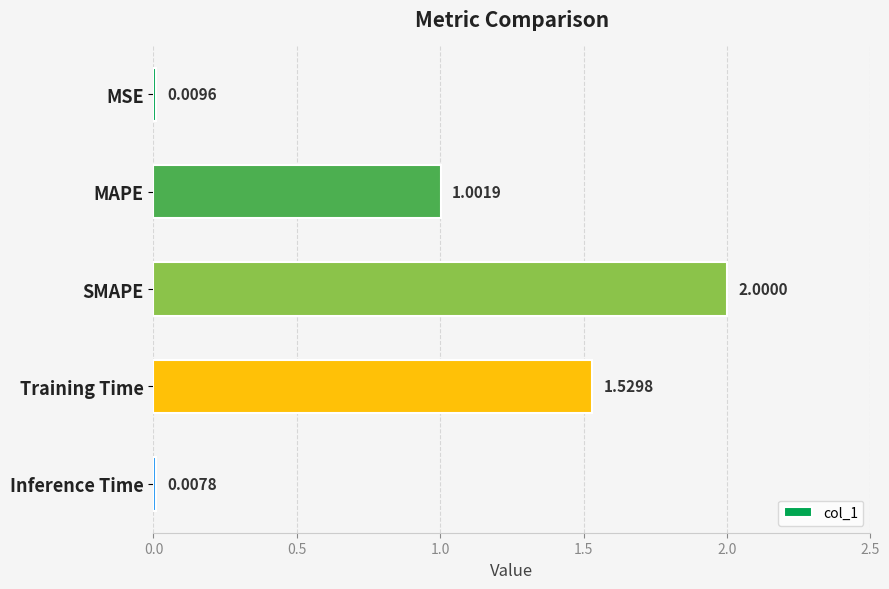

Where is the data nearest to the value 1?

MAPE